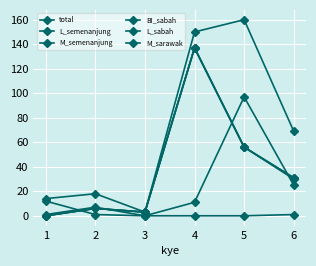

Is this an area chart (filled region under the line)?

No